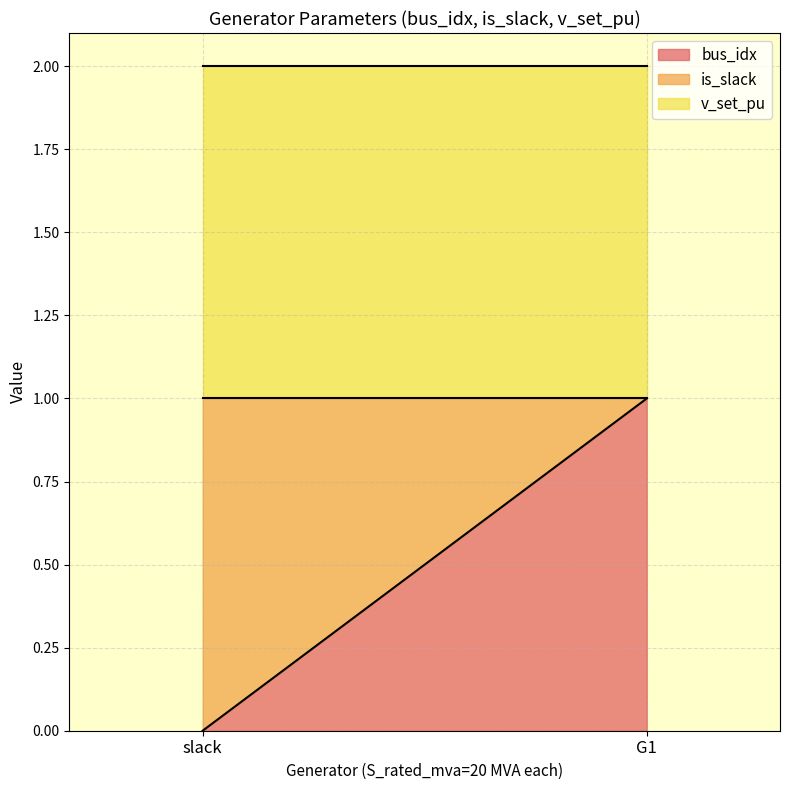

What is the total value across all series at G1?

2